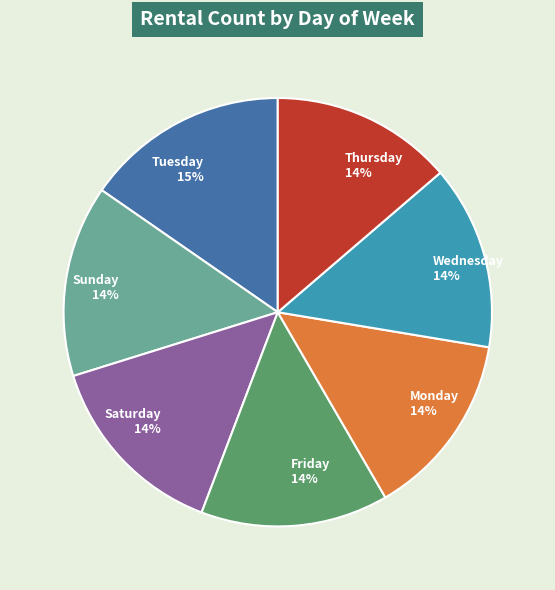

Which slice is the largest?

Tuesday